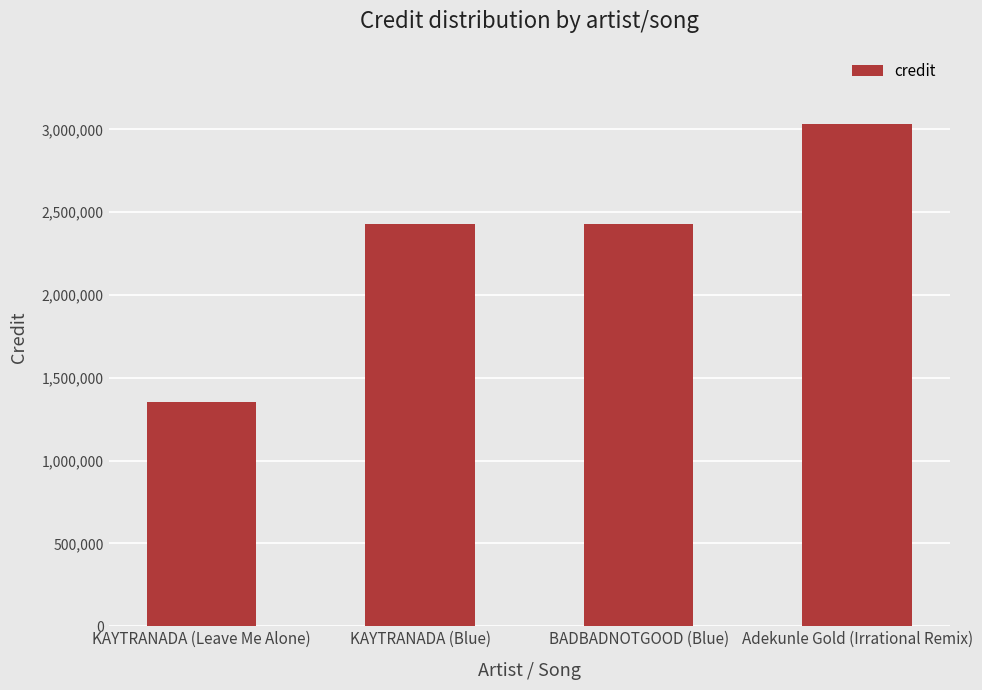

Read the value at BADBADNOTGOOD (Blue), to the nearest 50.

2427700